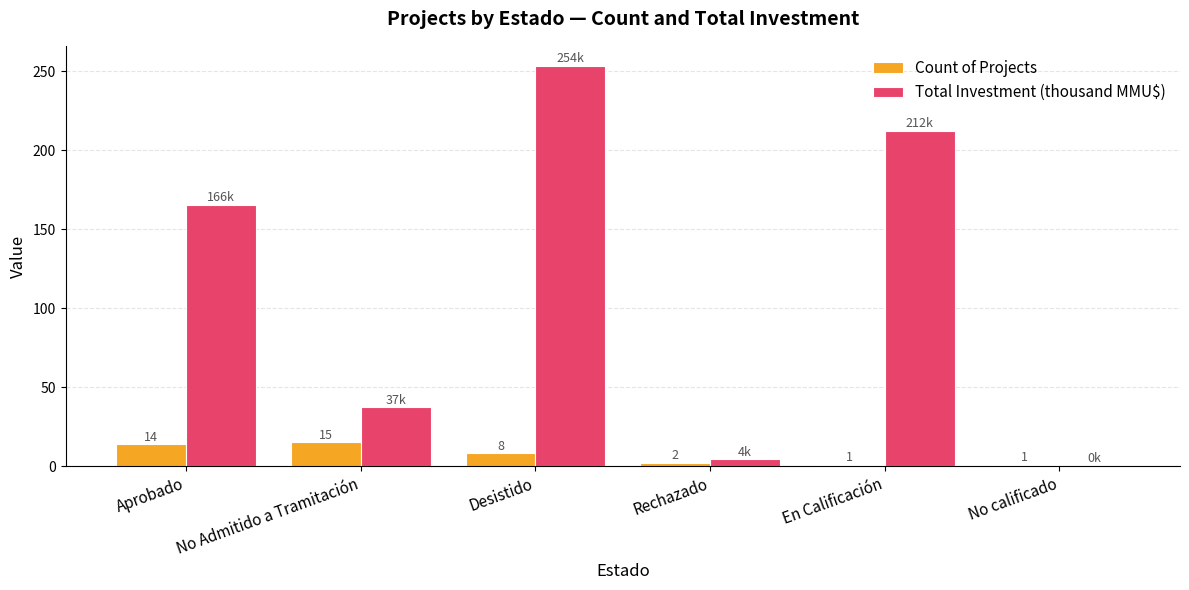

At which label is Count of Projects closest to 8?

Desistido